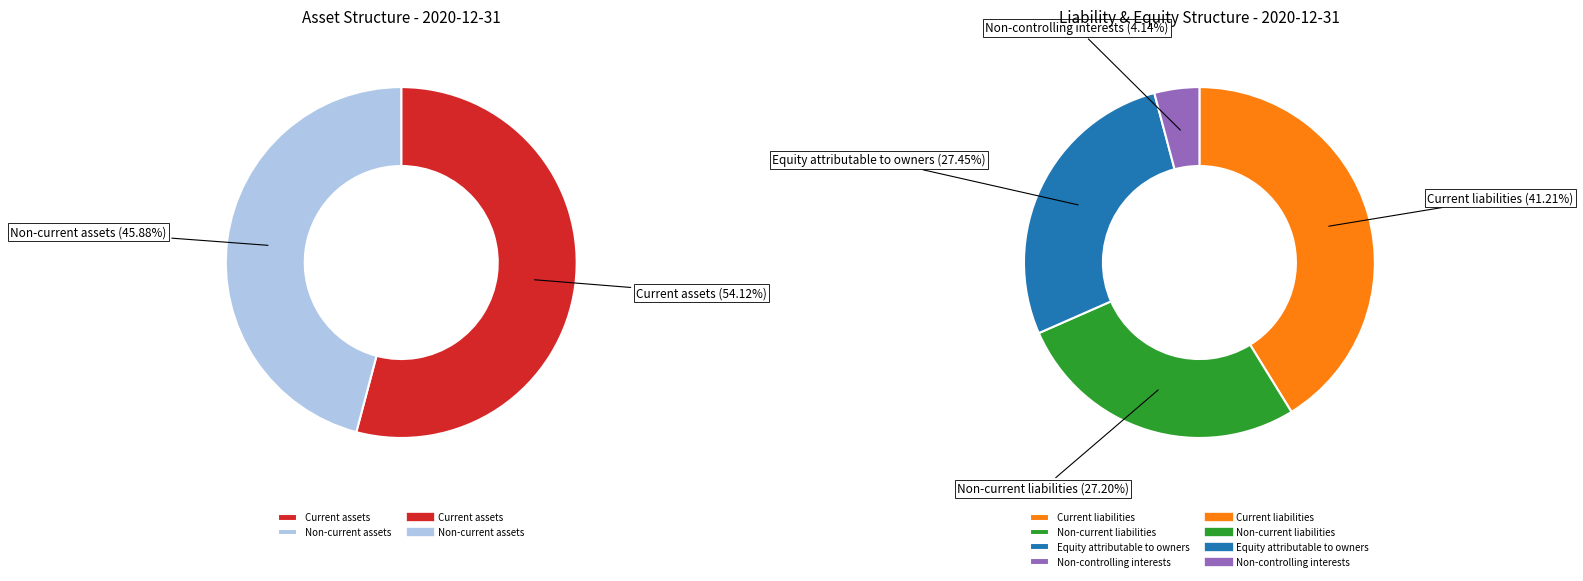

How many segments does this pie chart have?

6